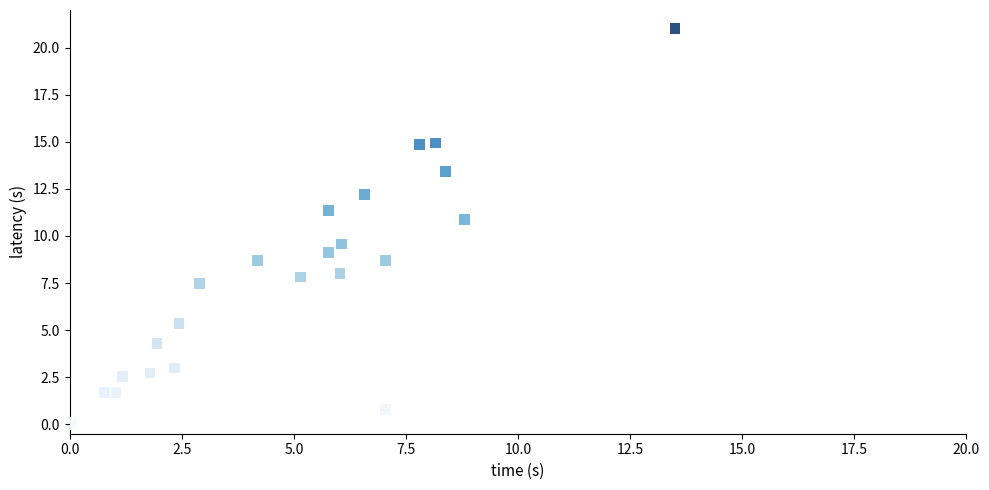

What Y value in the scatter plot is closest to 10?

9.6